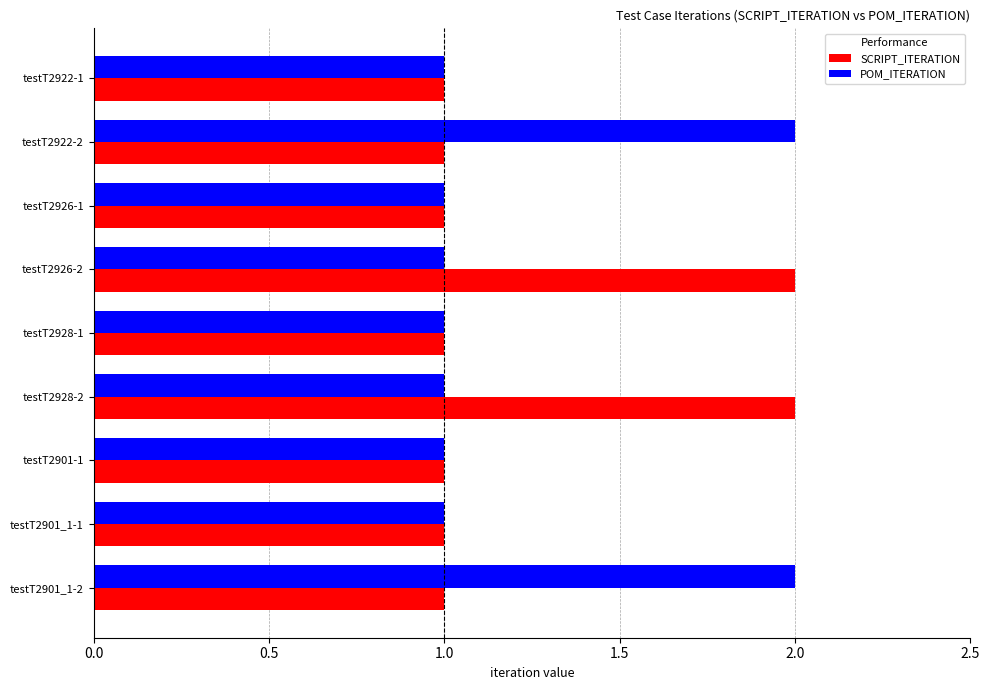

The value of SCRIPT_ITERATION at testT2928-1 is 1. True or false?

True